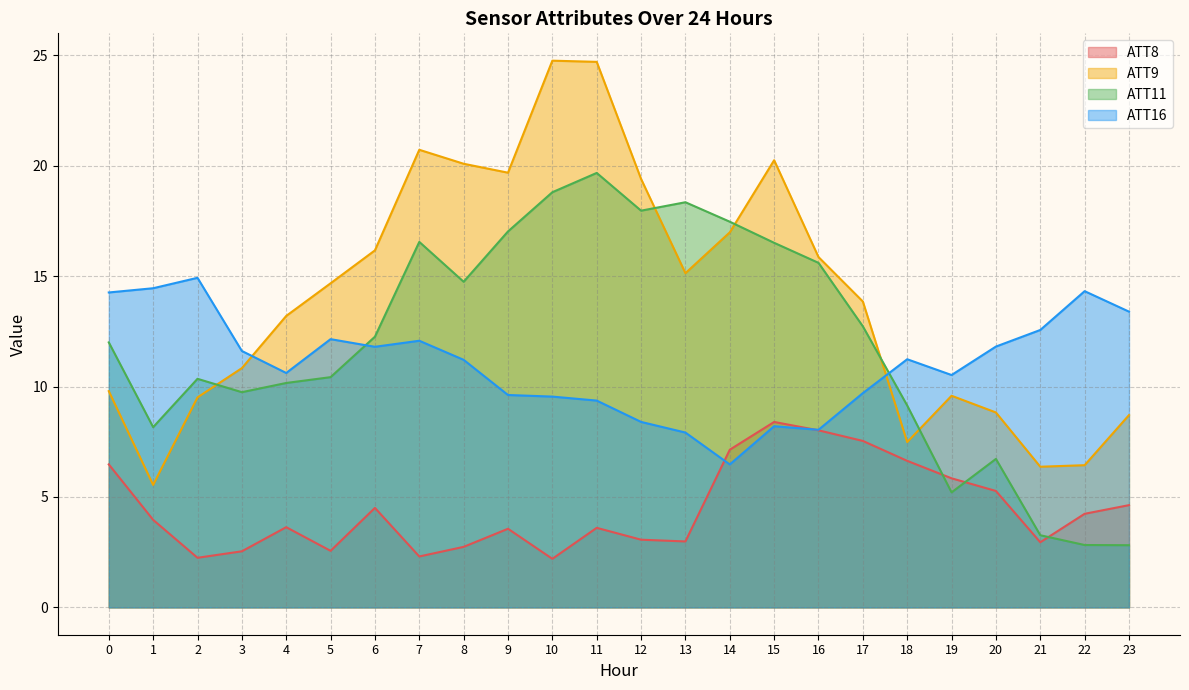

Read the ATT8 value at 1.

4.0